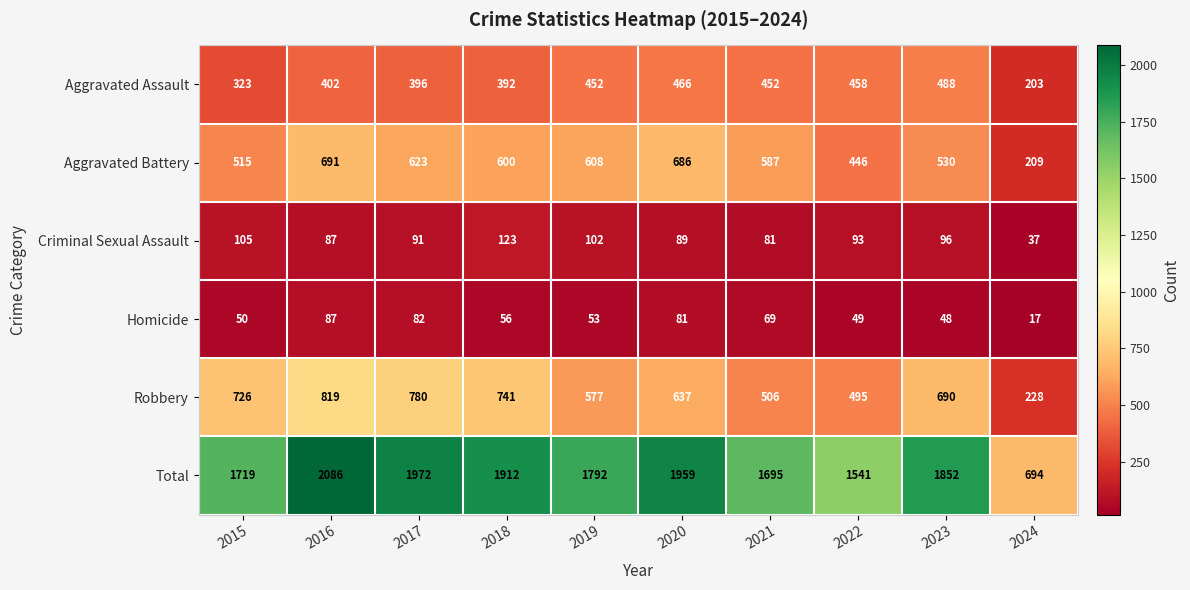

The Homicide series shows 118 at 2017. True or false?

False